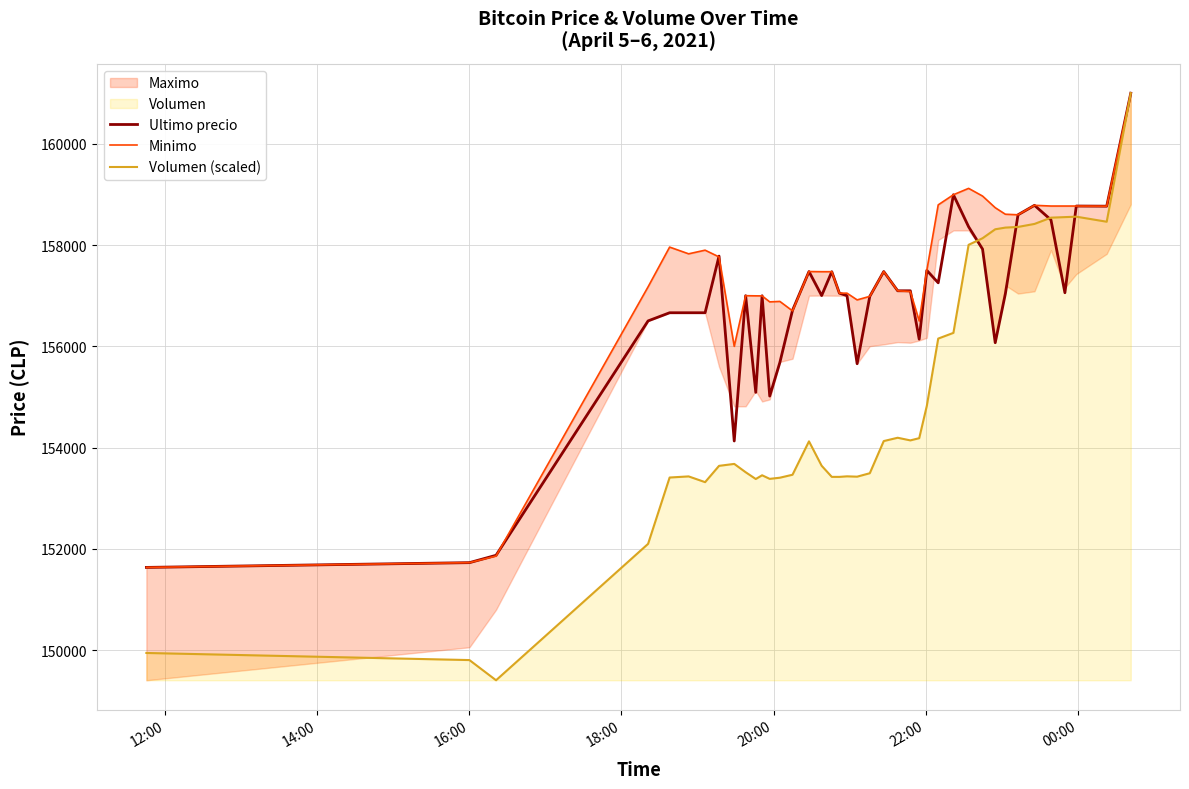

What is the maximum value for Volumen (scaled)?

161000.0